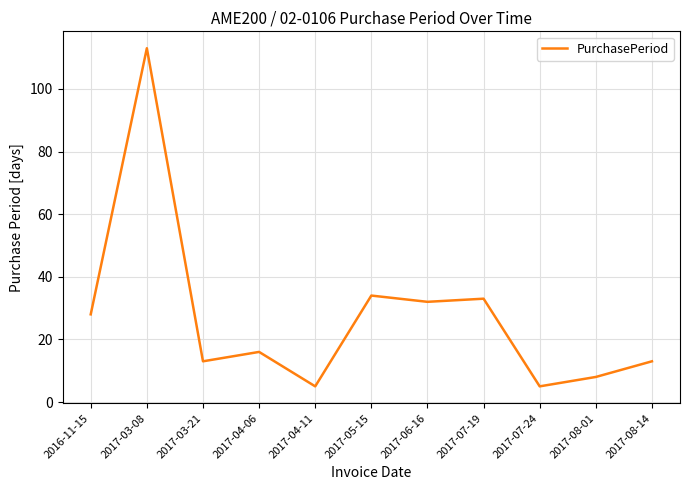

Reading right to left, what are all the values shown in this chart?

2017-08-14=13	2017-08-01=8	2017-07-24=5	2017-07-19=33	2017-06-16=32	2017-05-15=34	2017-04-11=5	2017-04-06=16	2017-03-21=13	2017-03-08=113	2016-11-15=28